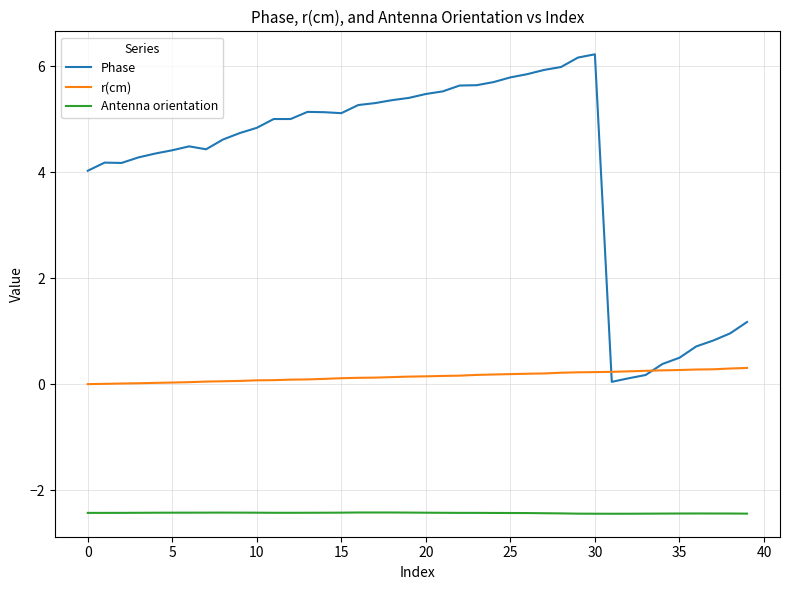

Which series has the largest total across all categories?

Phase